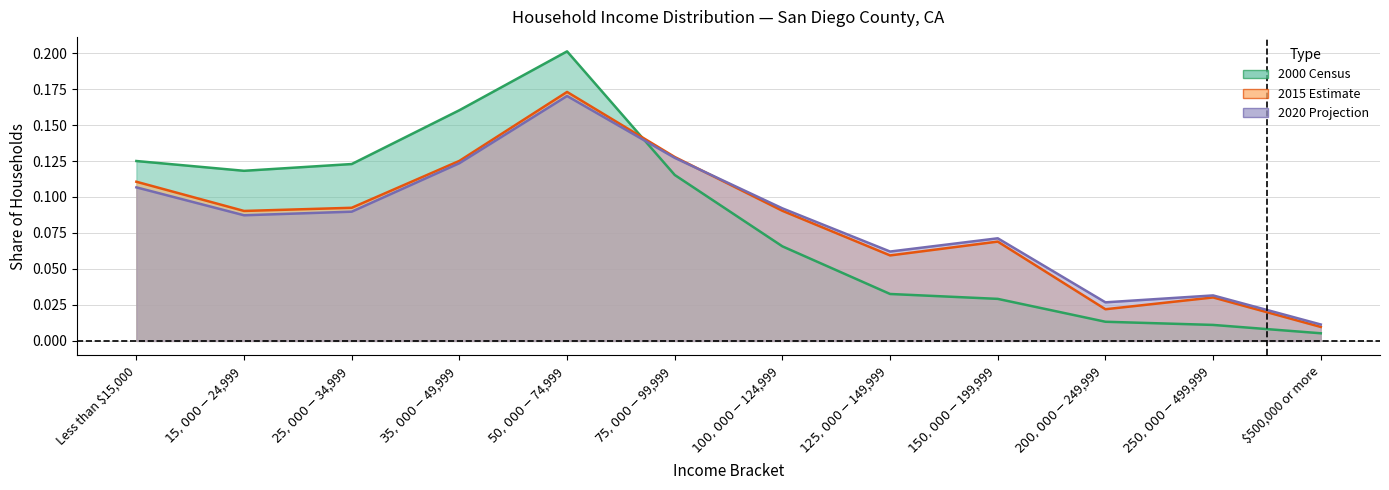

Reading left to right, what are all the values shown in this chart?

2000 Census: 0.1	0.1	0.1	0.2	0.2	0.1	0.1	0.0	0.0	0.0	0.0	0.0
2015 Estimate: 0.1	0.1	0.1	0.1	0.2	0.1	0.1	0.1	0.1	0.0	0.0	0.0
2020 Projection: 0.1	0.1	0.1	0.1	0.2	0.1	0.1	0.1	0.1	0.0	0.0	0.0